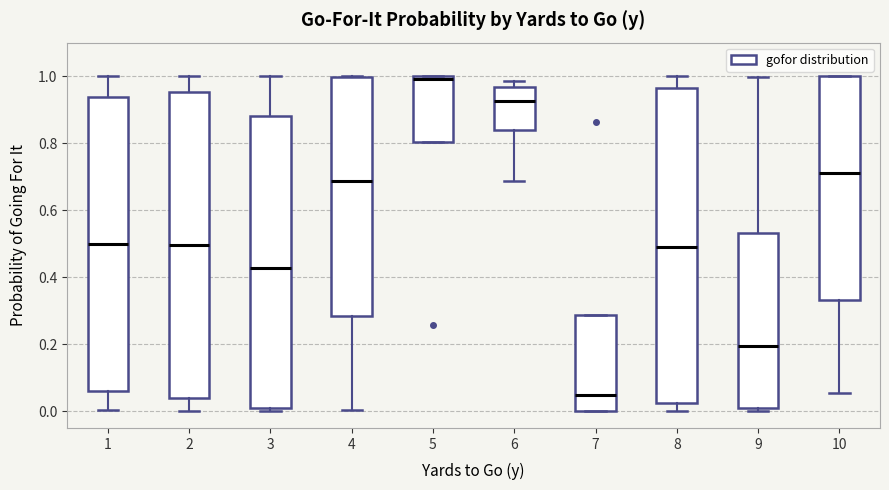

Reading left to right, read every box against the y-axis: the position of its median line, the range the box covers, and the ends of its whiskers. The values are not printed on the chart, so give them approximately, as read against the axis.

1: median 0.50, box 0.06 to 0.94, whiskers 0.00 to 1.00
2: median 0.50, box 0.04 to 0.96, whiskers 0.00 to 1.00
3: median 0.42, box 0.02 to 0.88, whiskers 0.00 to 1.00
4: median 0.68, box 0.28 to 1.00, whiskers 0.00 to 1.00
5: median 1.00 (just below the box's upper edge), box 0.80 to 1.00, whiskers 0.80 to 1.00
6: median 0.92, box 0.84 to 0.96, whiskers 0.68 to 0.98
7: median 0.04, box 0.00 to 0.28, whiskers 0.00 to 0.28
8: median 0.50, box 0.02 to 0.96, whiskers 0.00 to 1.00
9: median 0.20, box 0.00 to 0.54, whiskers 0.00 (just below the box's lower edge) to 1.00
10: median 0.72, box 0.34 to 1.00, whiskers 0.06 to 1.00